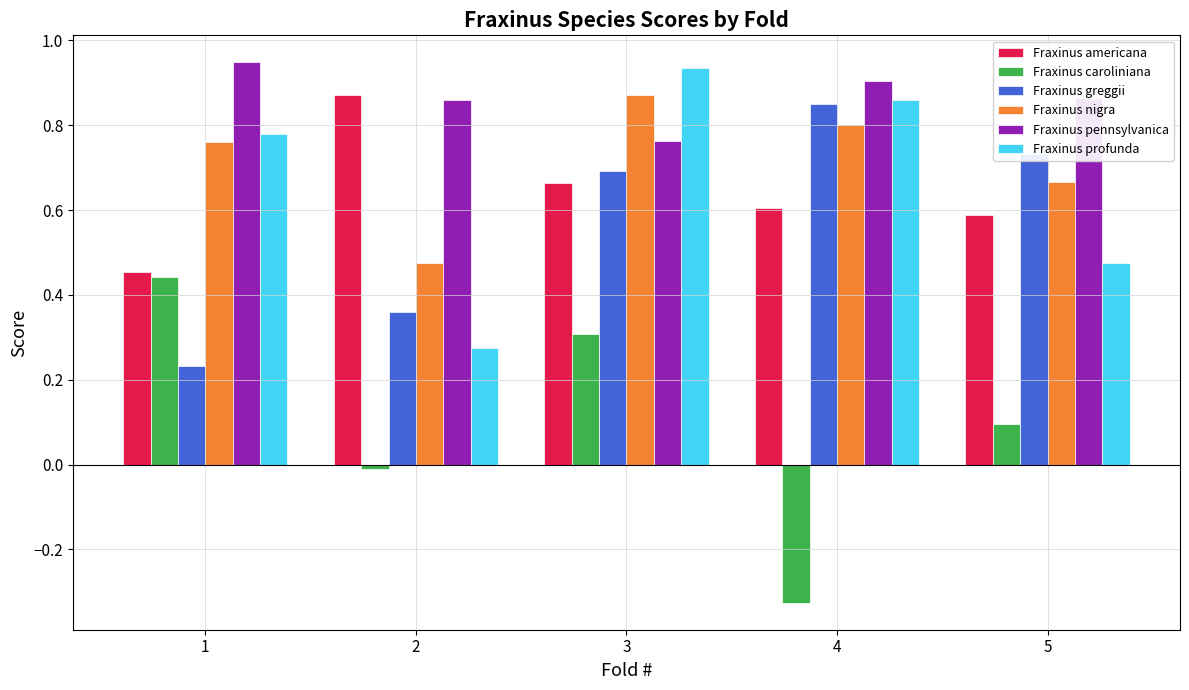

Between 2 and 5, which series saw the biggest shift?

Fraxinus greggii